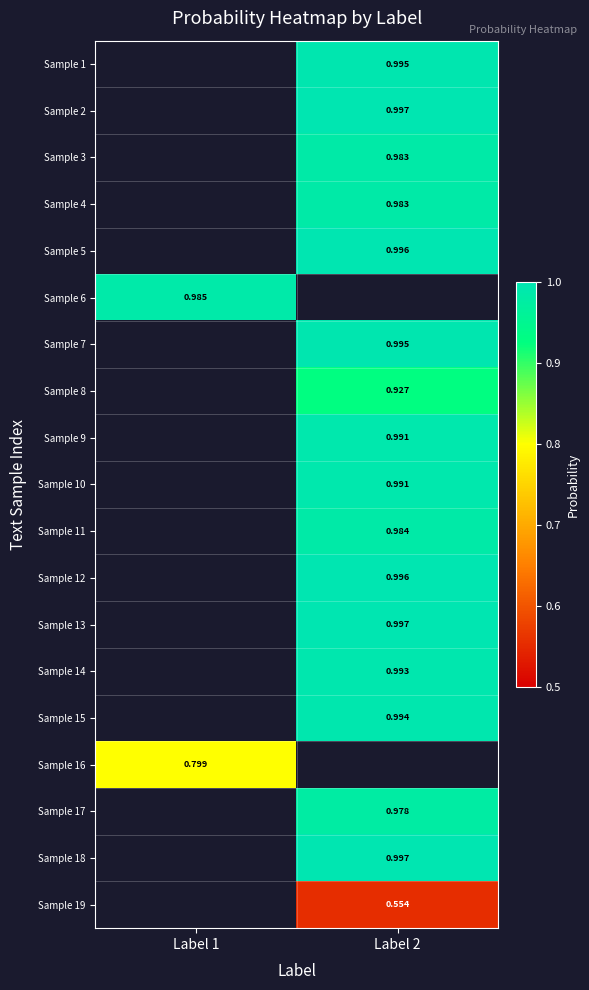

Is the value of Sample 13 at Label 2 greater than the value of Sample 3 at Label 2?

Yes